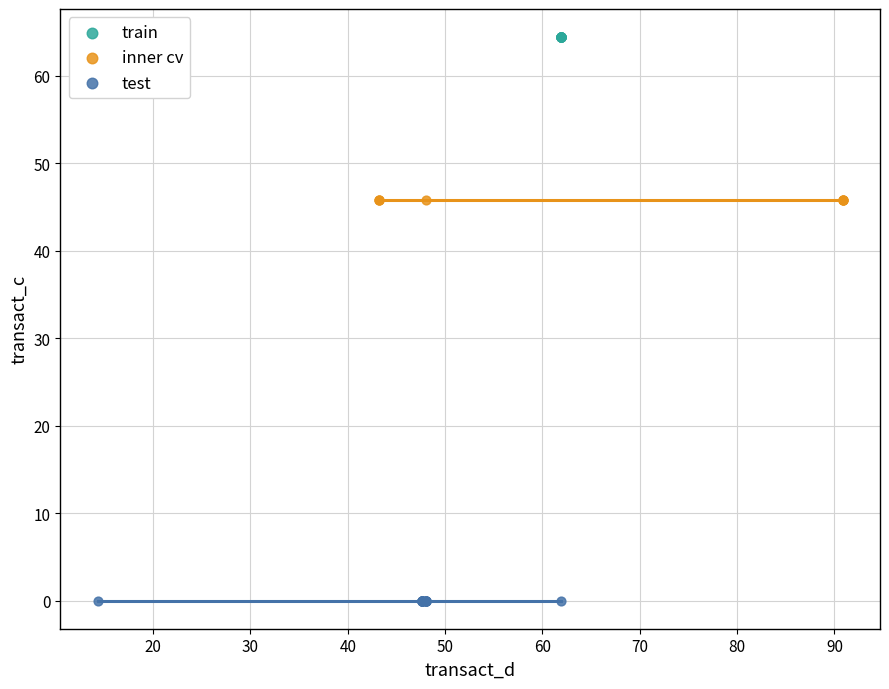

Which series reaches the minimum Y coordinate?

test